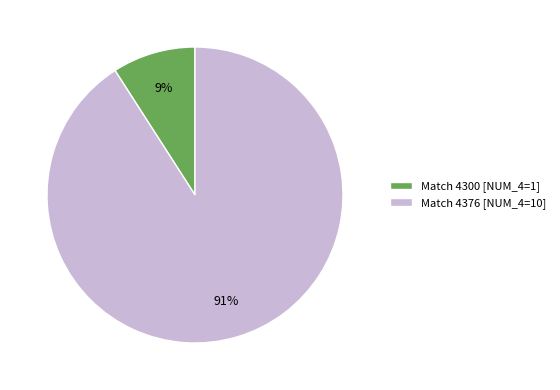

Does any single category account for the majority?

Yes